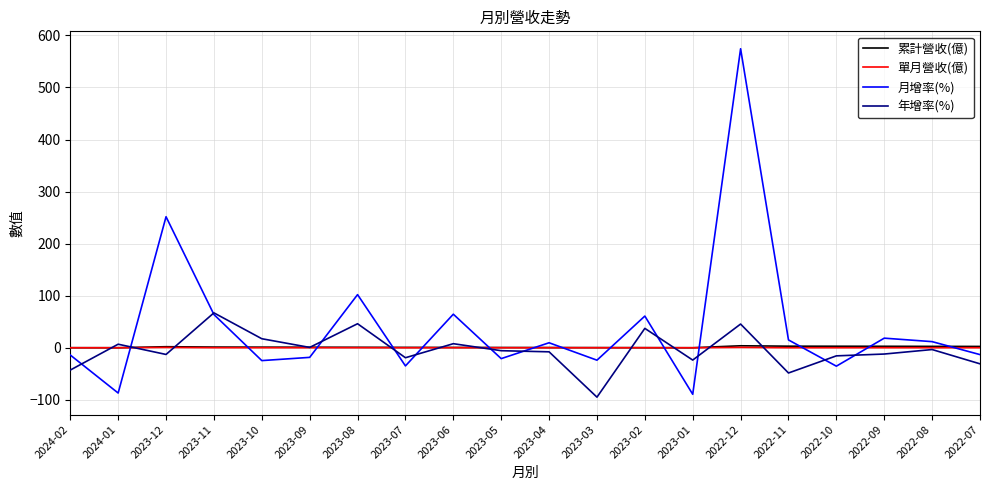

Which series changed the most between 2023-06 and 2023-05?

月增率(%)